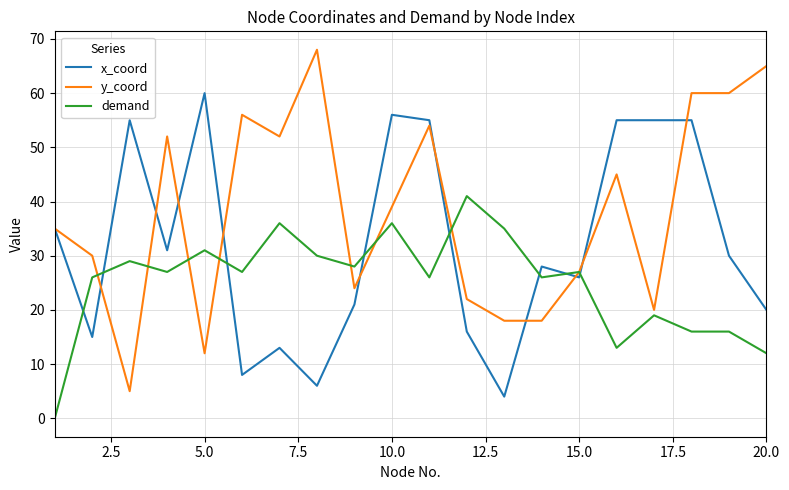

List the series in order of their peak value, highest first.

y_coord, x_coord, demand